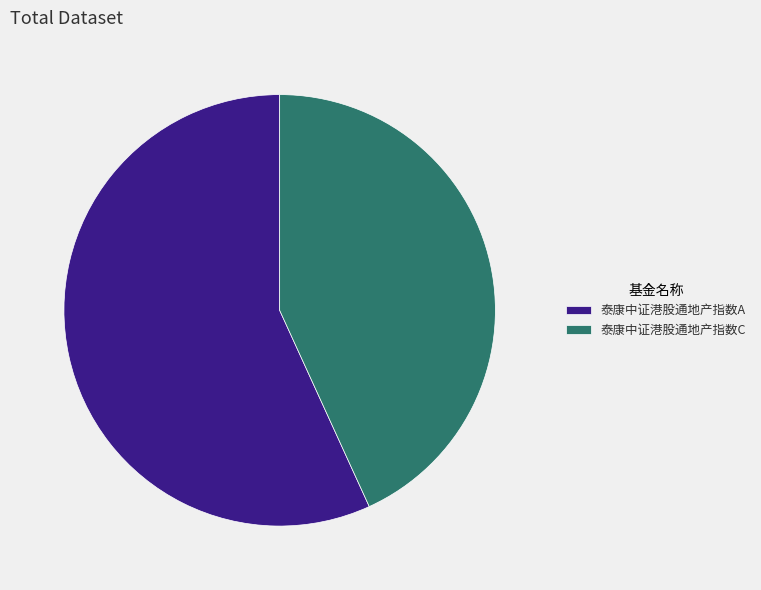

Is the sum of 泰康中证港股通地产指数A and 泰康中证港股通地产指数C greater than half?

Yes